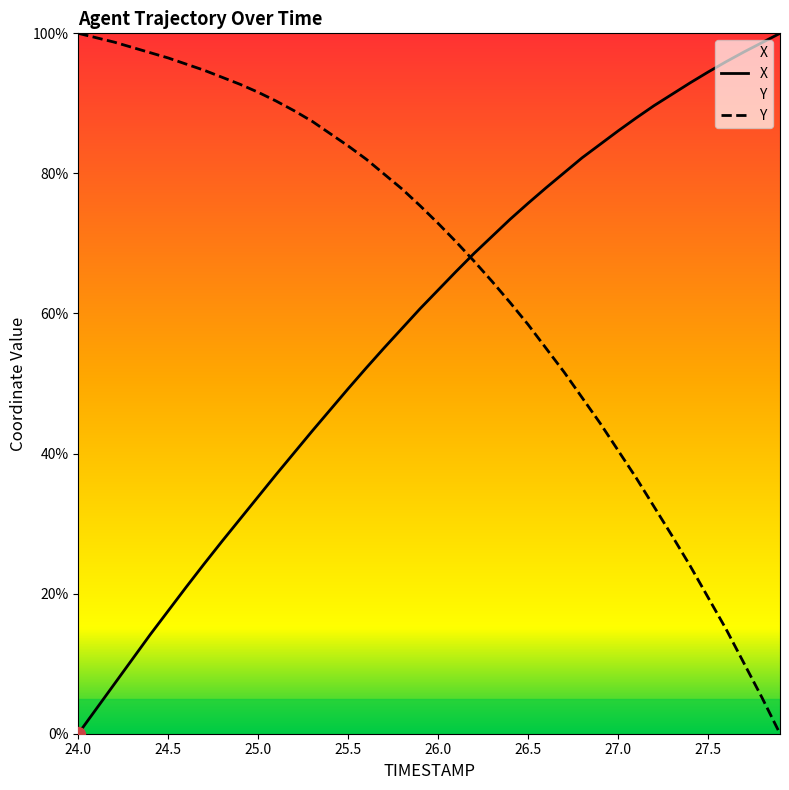

How many values in the Y series exceed 75?

20